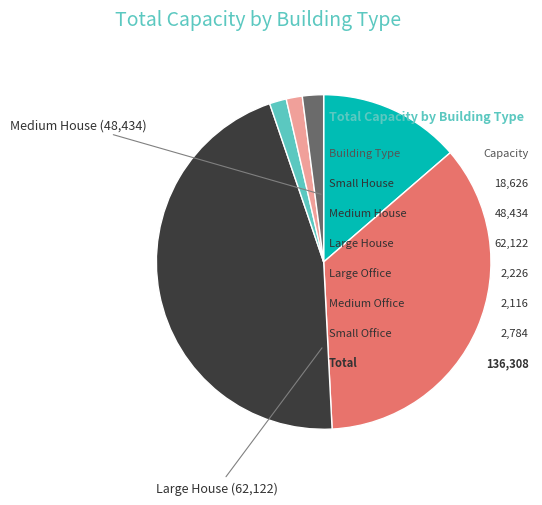

Is there a majority slice in this chart?

No